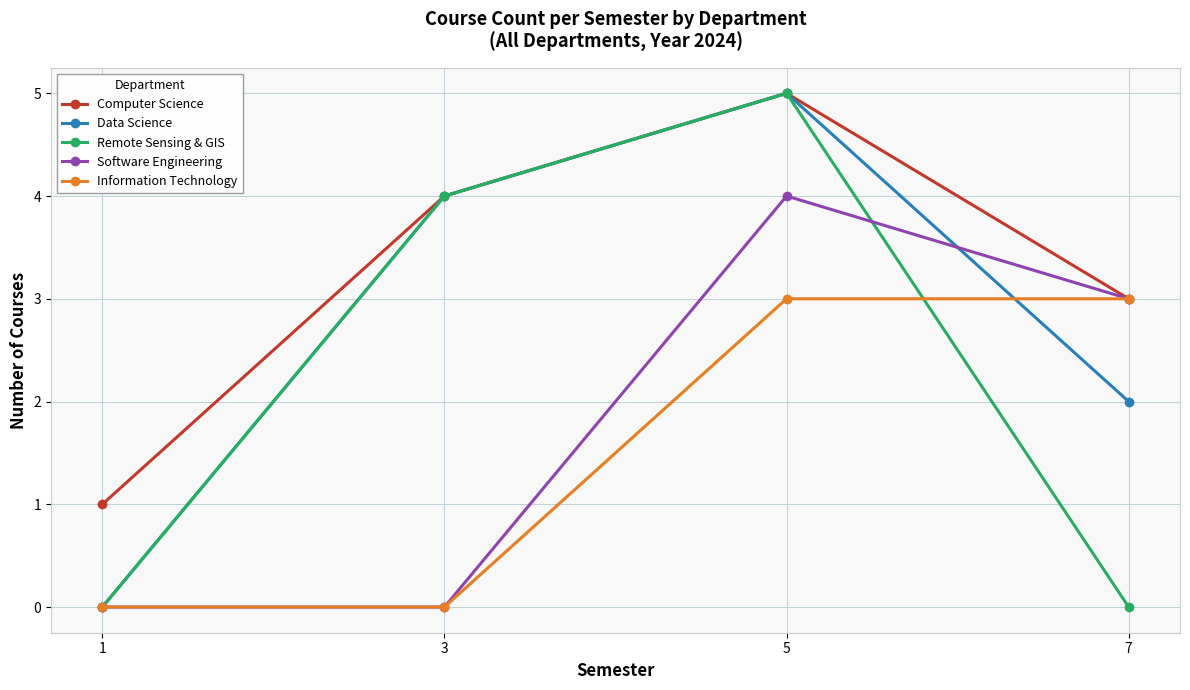

The value of Data Science at 3 is 6. True or false?

False